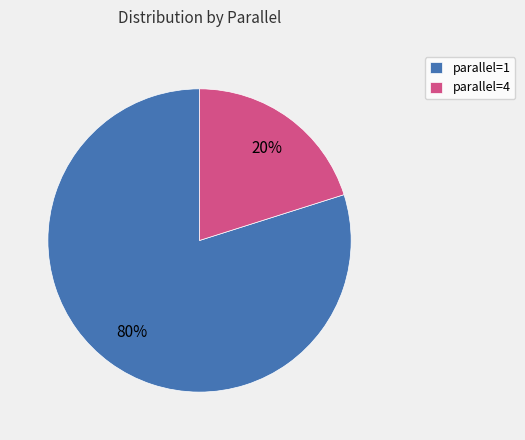

How many slices are in this pie chart?

2